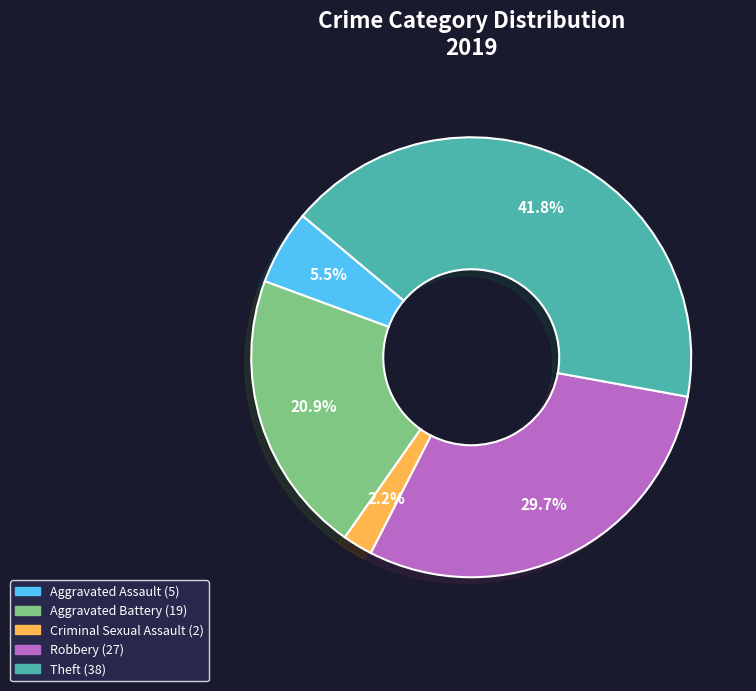

Is there any slice that represents more than half of the pie?

No